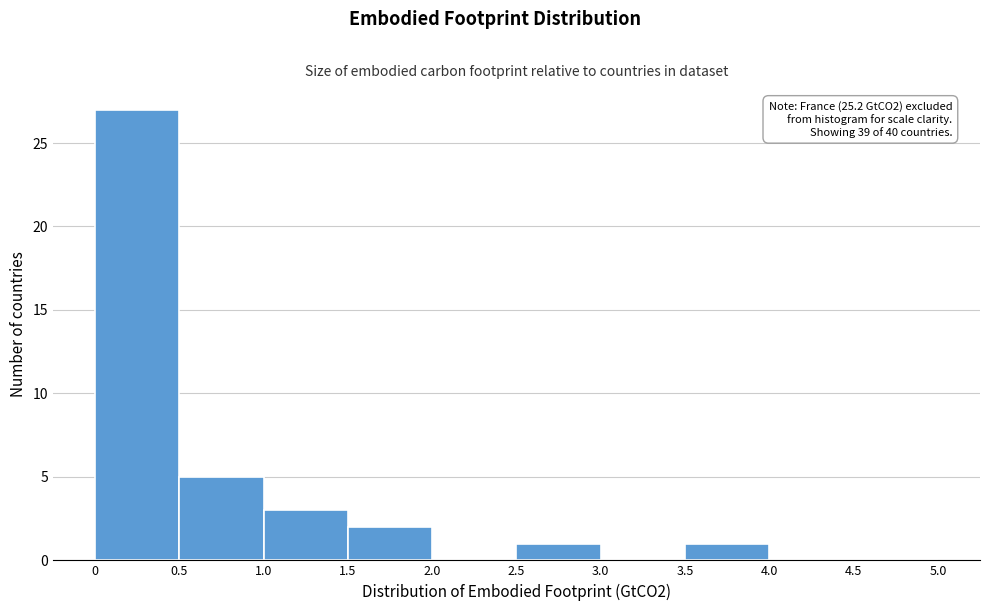

Which range on the x-axis has the tallest bar?

0 to 0.5